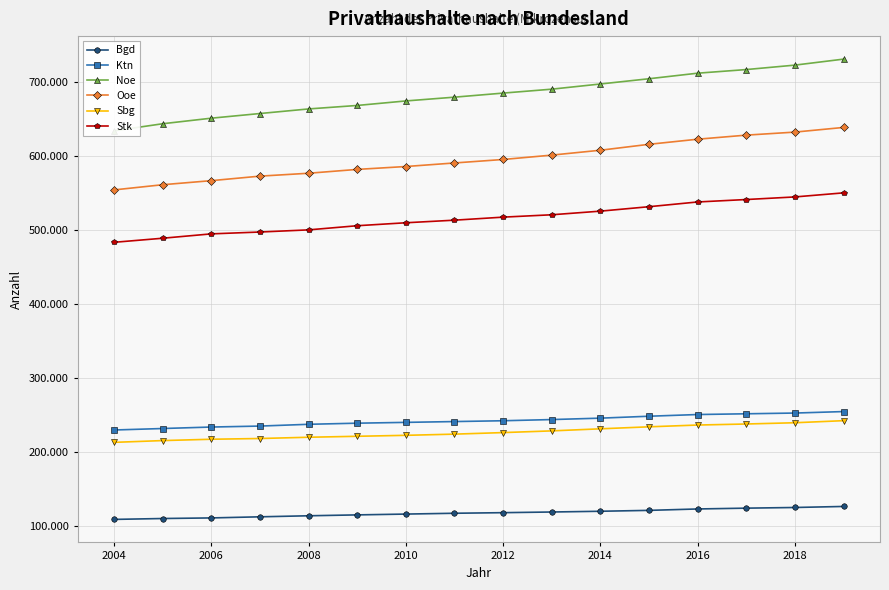

At how many categories does at least one series exceed 392682?

16